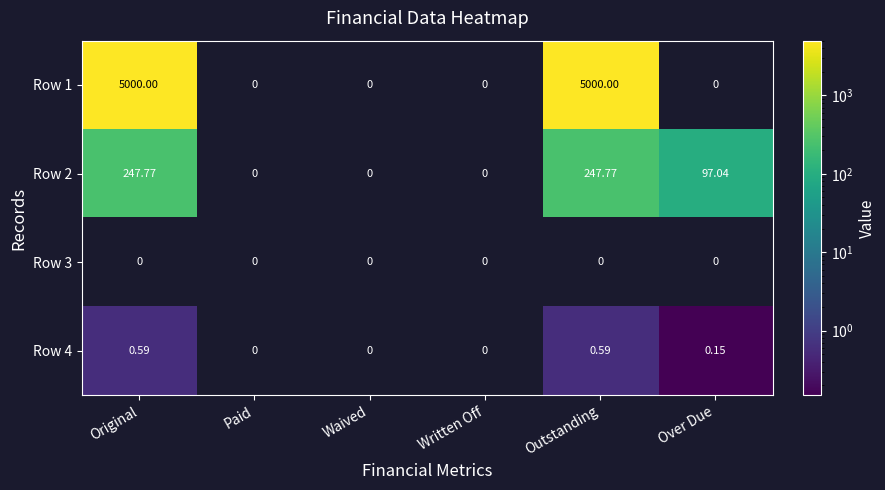

At which label is Row 2 closest to 123?

Over Due